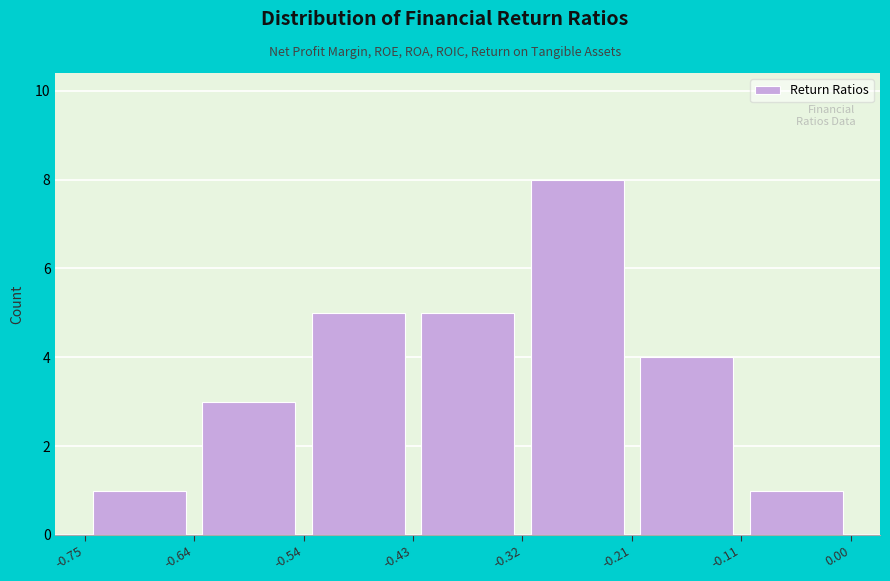

Which range on the x-axis has the tallest bar?

-0.32 to -0.21